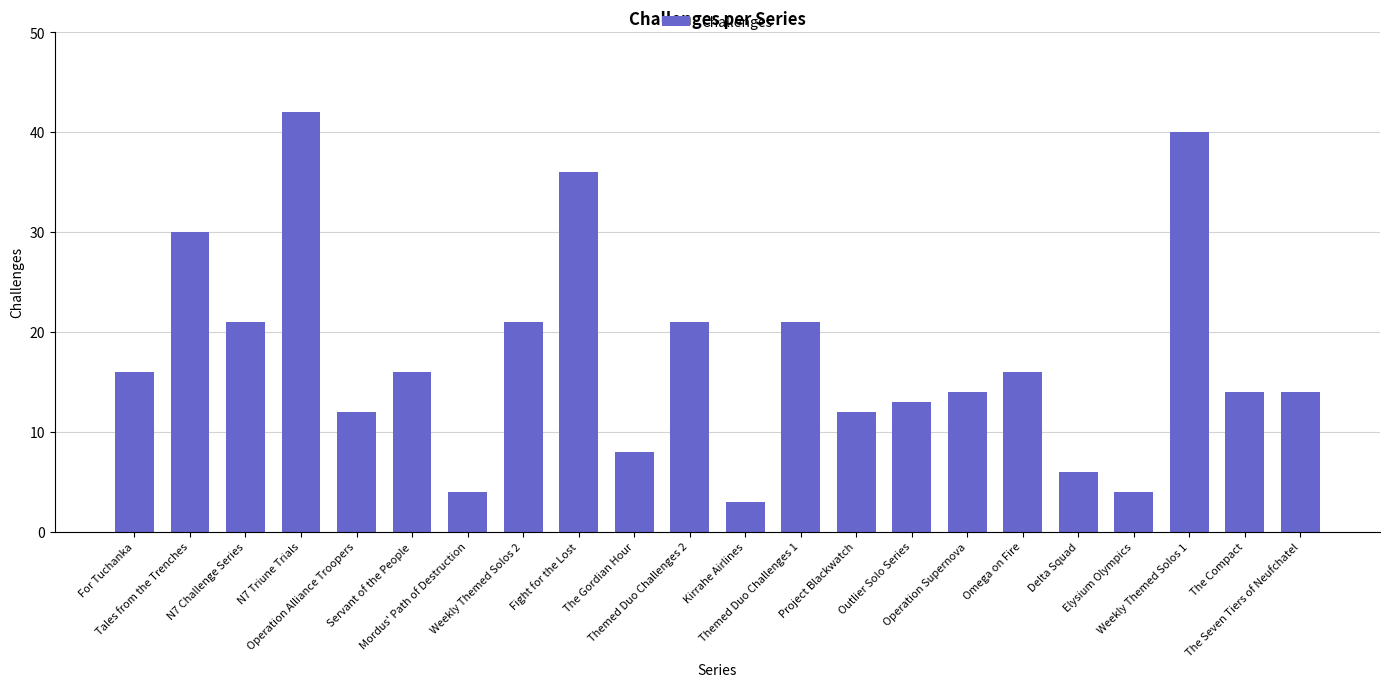

What is the label of the 15th bar from the left?

Outlier Solo Series